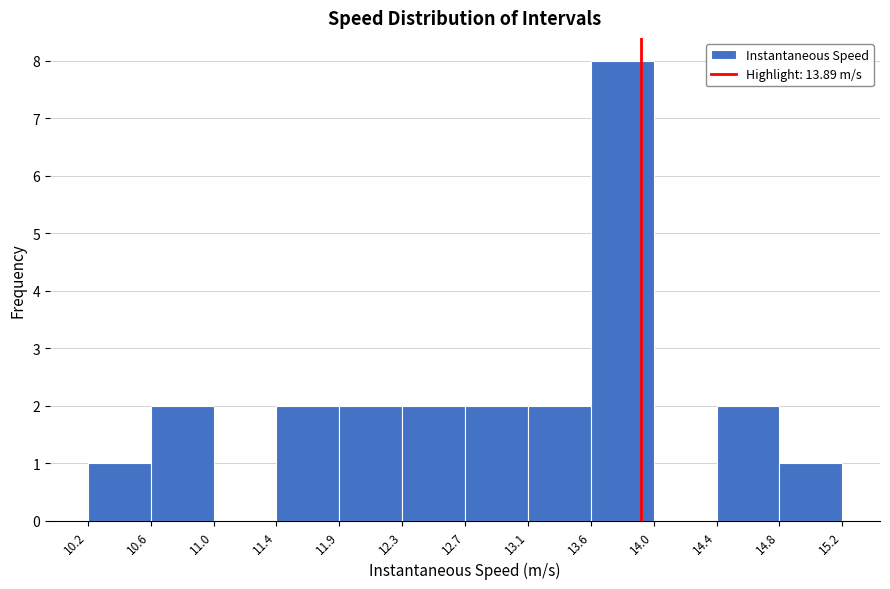

Reading left to right, list every bar in this chart as the range it spans on the x-axis followed by its height. The values are not printed on the chart, so give them approximately, as read against the axis.

10.2 to 10.6: 1
10.6 to 11.0: 2
11.0 to 11.4: 0
11.4 to 11.9: 2
11.9 to 12.3: 2
12.3 to 12.7: 2
12.7 to 13.1: 2
13.1 to 13.6: 2
13.6 to 14.0: 8
14.0 to 14.4: 0
14.4 to 14.8: 2
14.8 to 15.2: 1